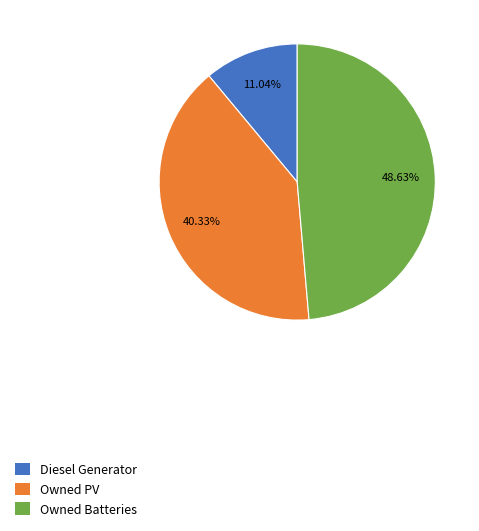

Count the number of slices in the pie.

3